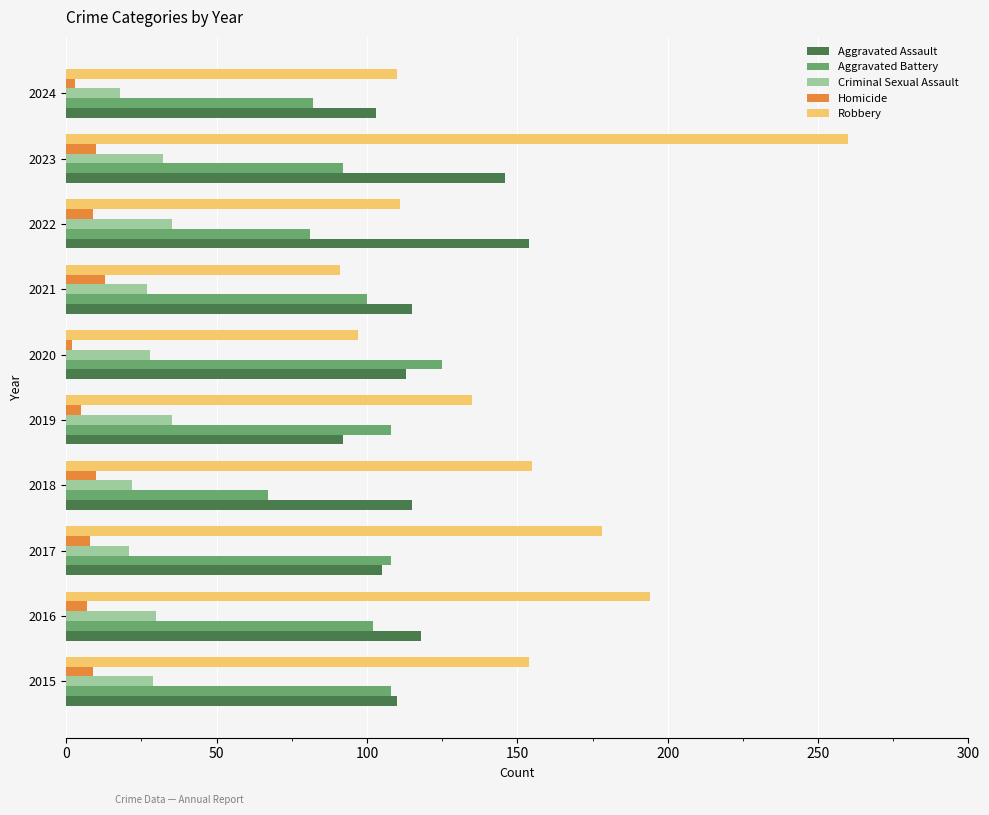

Which series has the widest spread of values?

Robbery